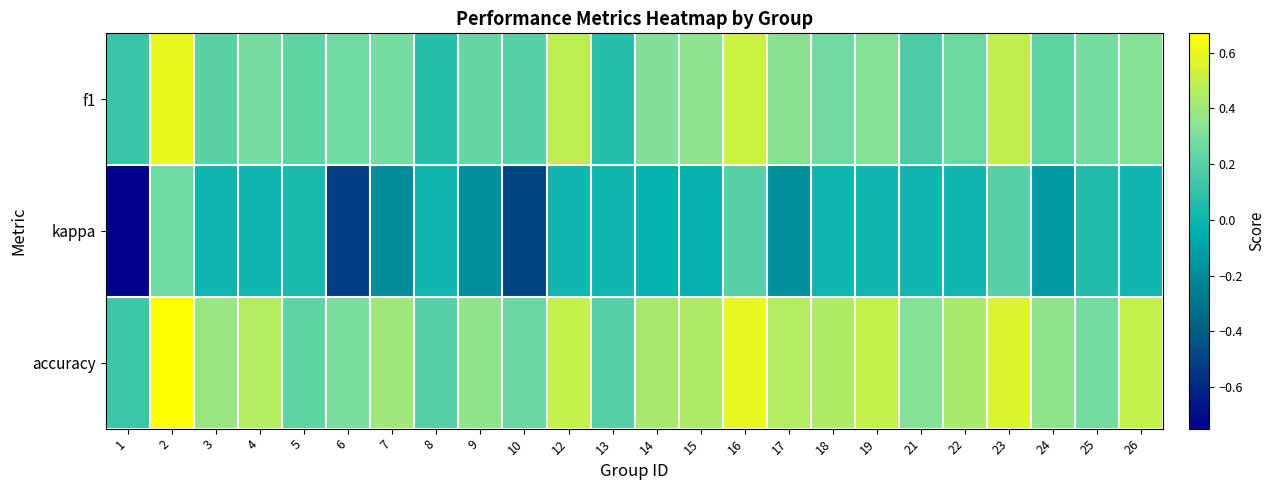

Reading left to right, transcribe all the data shown in this chart.

f1: 1=0.1	2=0.6	3=0.2	4=0.3	5=0.2	6=0.3	7=0.3	8=0.1	9=0.2	10=0.2	12=0.5	13=0.1	14=0.3	15=0.4	16=0.5	17=0.3	18=0.3	19=0.3	21=0.2	22=0.3	23=0.5	24=0.2	25=0.3	26=0.3
kappa: 1=-0.8	2=0.3	3=0.0	4=0.0	5=0.0	6=-0.5	7=-0.2	8=0.0	9=-0.2	10=-0.5	12=0.0	13=0.0	14=-0.0	15=-0.0	16=0.2	17=-0.2	18=0.0	19=0.0	21=0.0	22=0.0	23=0.2	24=-0.1	25=0.1	26=0.0
accuracy: 1=0.1	2=0.7	3=0.4	4=0.5	5=0.2	6=0.3	7=0.4	8=0.2	9=0.4	10=0.2	12=0.5	13=0.2	14=0.4	15=0.4	16=0.6	17=0.5	18=0.4	19=0.5	21=0.3	22=0.4	23=0.6	24=0.4	25=0.3	26=0.5